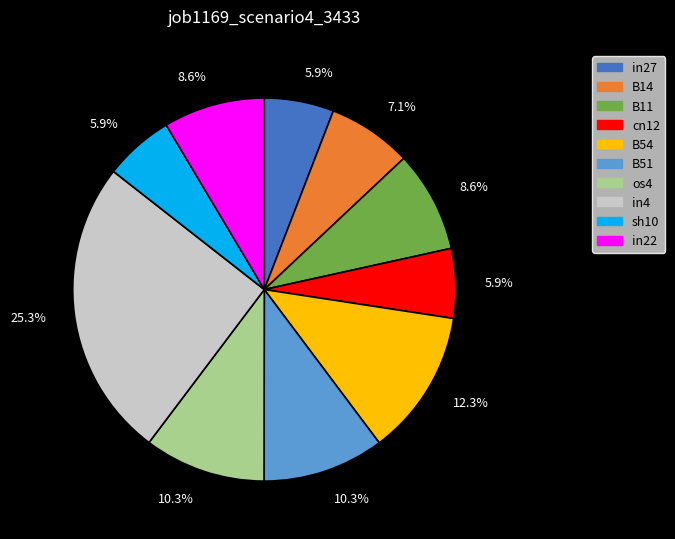

Which category has the biggest portion of the pie?

in4